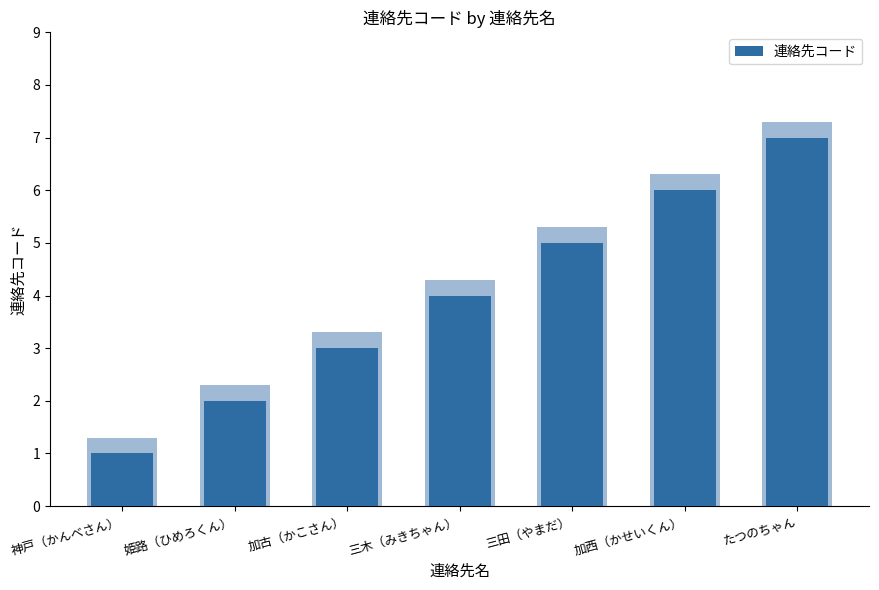

What is the difference between the second highest and second lowest values?

4